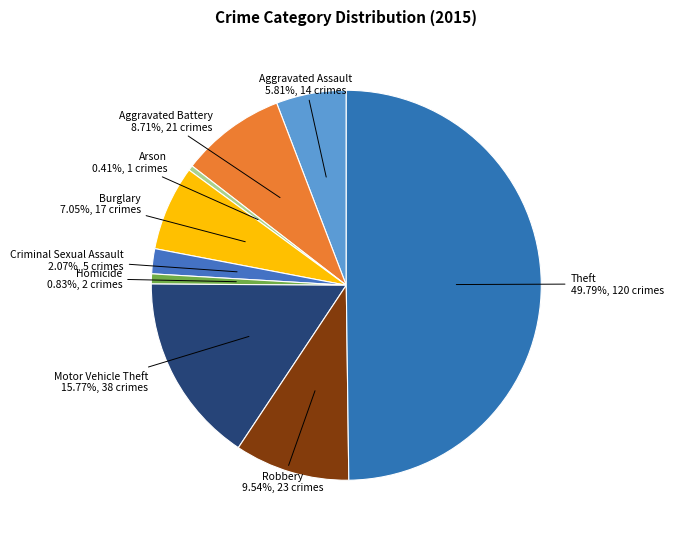

Does Motor Vehicle Theft represent more than half of the total?

No